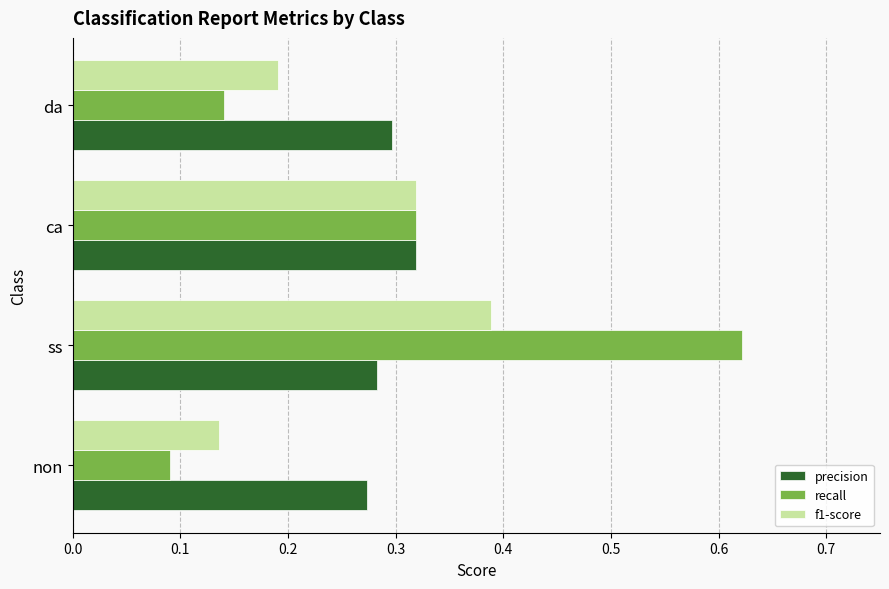

Is it true that recall equals 0.9 at ss?

False